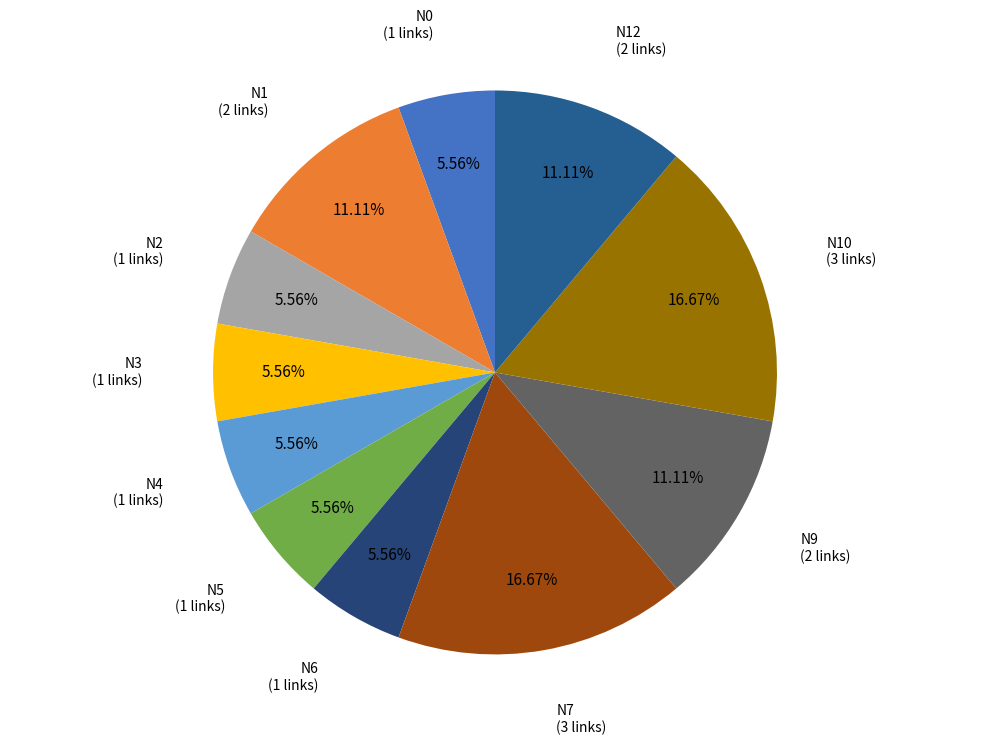

The N12 slice represents 22% of the pie. True or false?

False